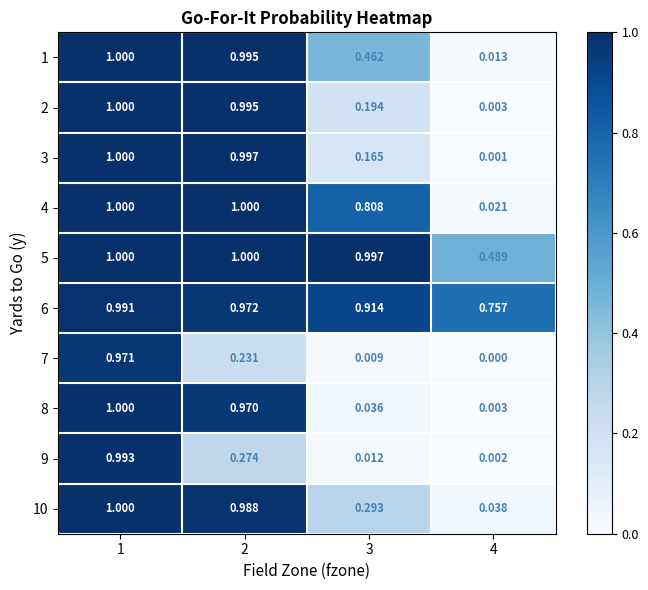

Is the value of 4 at 4 greater than the value of 5 at 3?

No